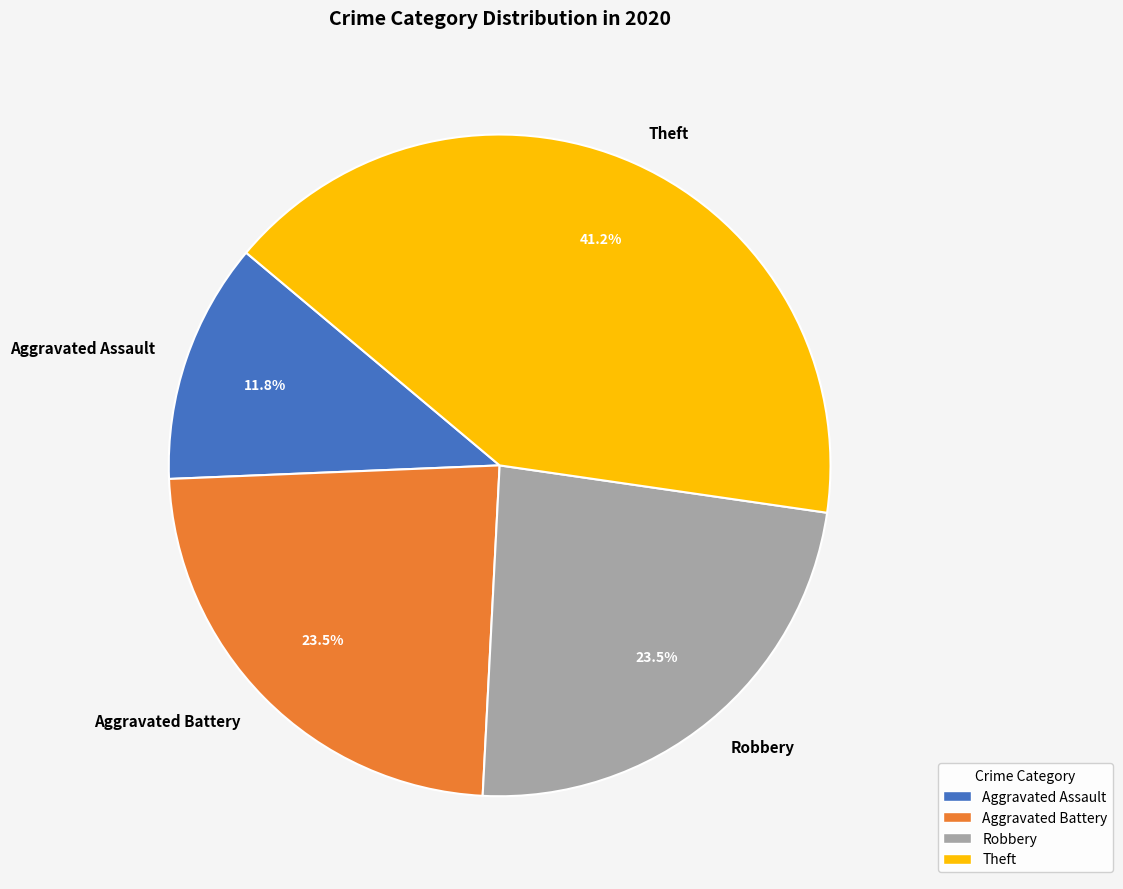

Is there a majority slice in this chart?

No